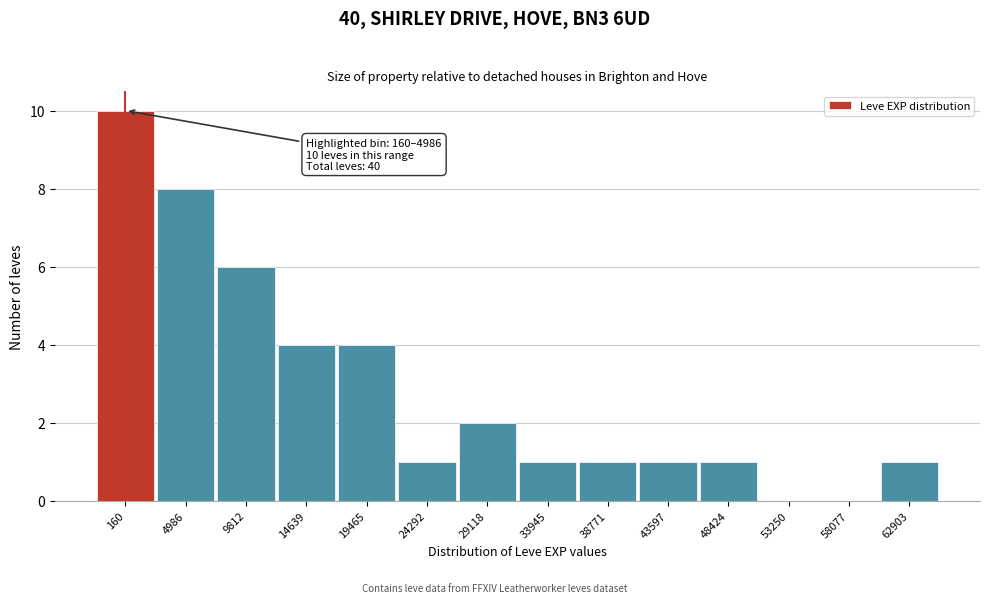

Reading right to left, list all the values displayed in this chart.

62903=1	58077=0	53250=0	48424=1	43597=1	38771=1	33945=1	29118=2	24292=1	19465=4	14639=4	9812=6	4986=8	160=10